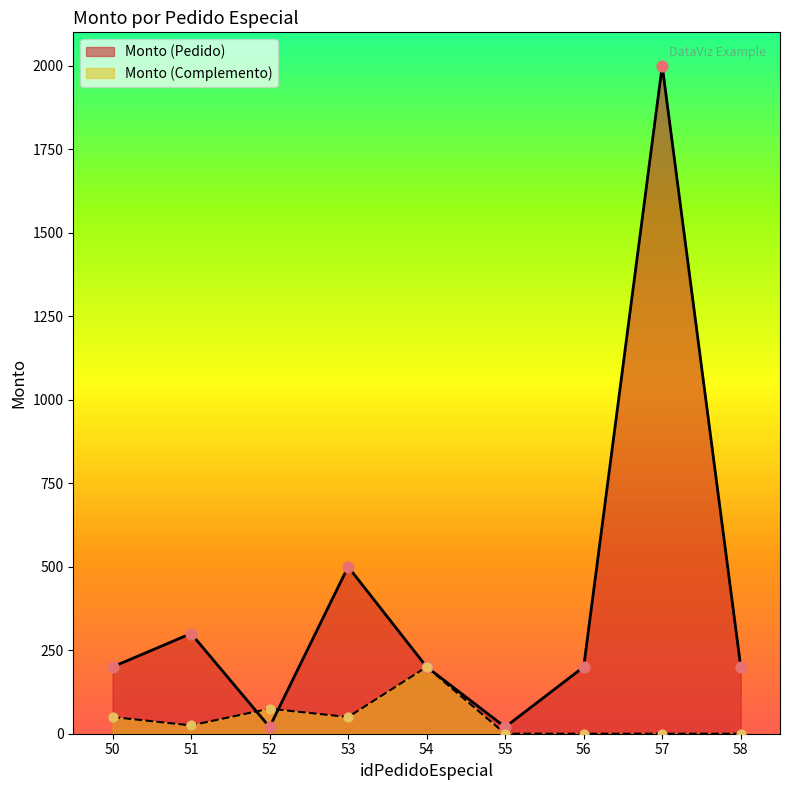

What is the total value across all series at 51?

325